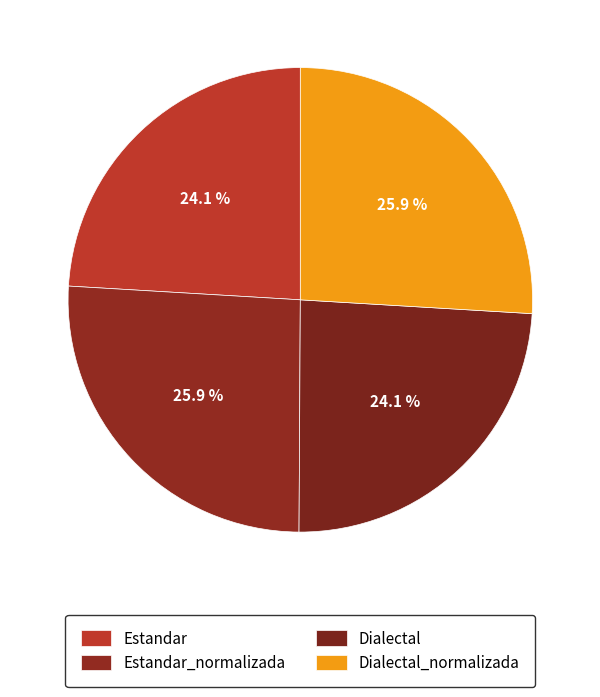

How many slices are in this pie chart?

4